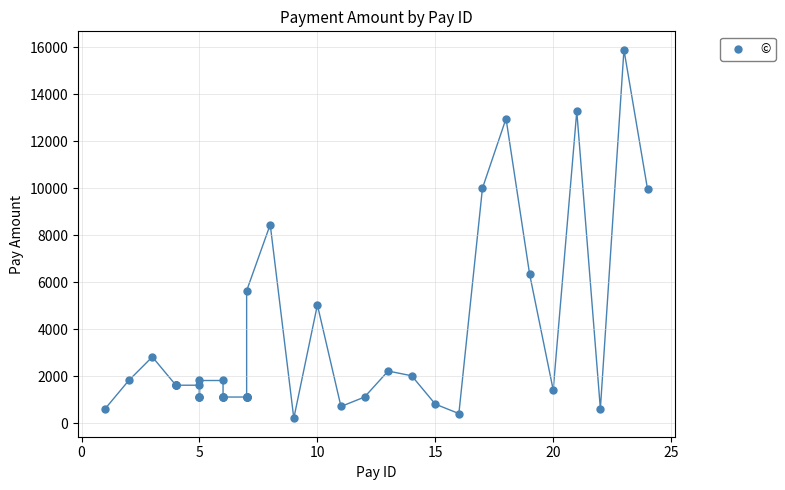

What Y value in the scatter plot is closest to 8048?

8450.7